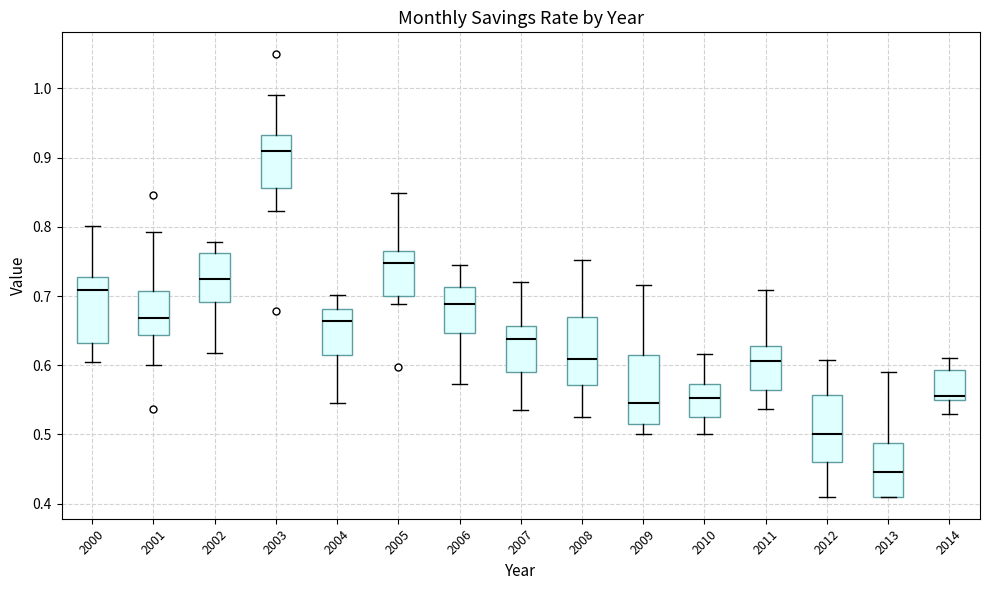

Reading left to right, transcribe this box plot: for each box, give where its median line is, the range the box spans, and where its two whiskers end, as read against the y-axis. The values are not printed on the chart, so give them approximately, as read against the axis.

2000: median 0.71, box 0.63 to 0.73, whiskers 0.60 to 0.80
2001: median 0.67, box 0.64 to 0.71, whiskers 0.60 to 0.79
2002: median 0.72, box 0.69 to 0.76, whiskers 0.62 to 0.78
2003: median 0.91, box 0.86 to 0.93, whiskers 0.82 to 0.99
2004: median 0.66, box 0.61 to 0.68, whiskers 0.55 to 0.70
2005: median 0.75, box 0.70 to 0.76, whiskers 0.69 to 0.85
2006: median 0.69, box 0.65 to 0.71, whiskers 0.57 to 0.74
2007: median 0.64, box 0.59 to 0.66, whiskers 0.54 to 0.72
2008: median 0.61, box 0.57 to 0.67, whiskers 0.52 to 0.75
2009: median 0.55, box 0.51 to 0.62, whiskers 0.50 to 0.72
2010: median 0.55, box 0.53 to 0.57, whiskers 0.50 to 0.62
2011: median 0.61, box 0.56 to 0.63, whiskers 0.54 to 0.71
2012: median 0.50, box 0.46 to 0.56, whiskers 0.41 to 0.61
2013: median 0.45, box 0.41 to 0.49, whiskers 0.41 to 0.59
2014: median 0.56, box 0.55 to 0.59, whiskers 0.53 to 0.61